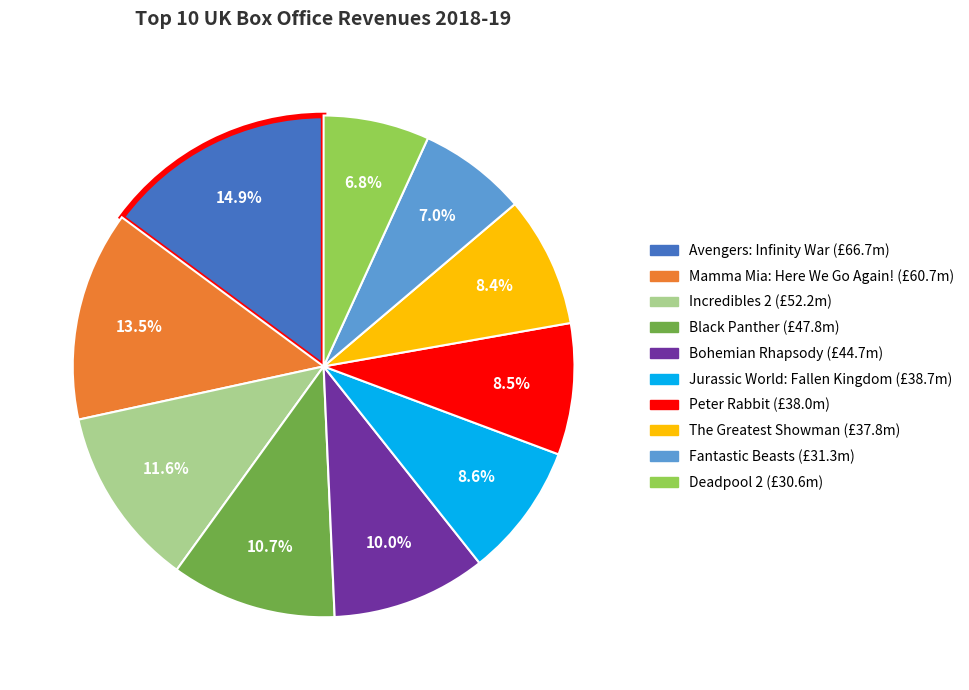

Which slice is the largest?

Avengers: Infinity War